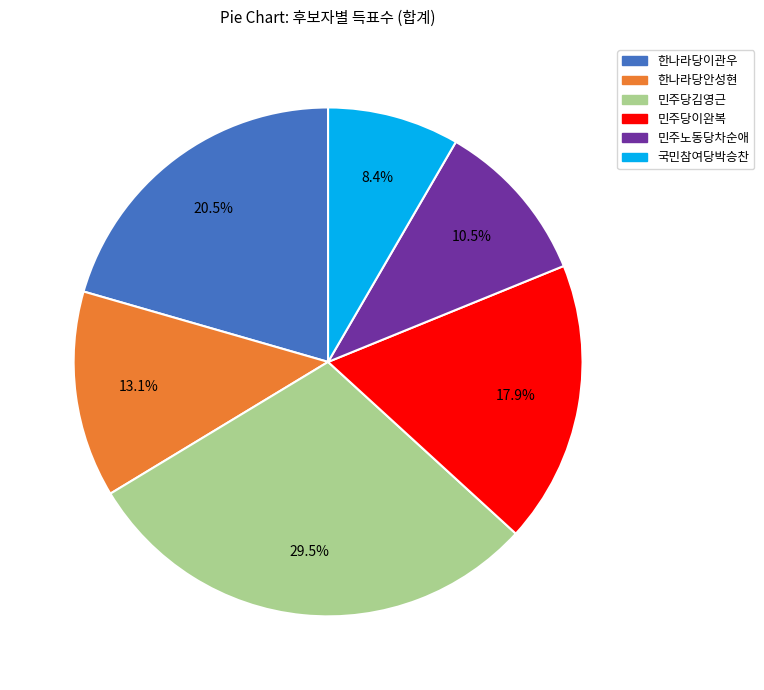

What percentage is the 국민참여당박승찬 slice, to the nearest percent?

8%